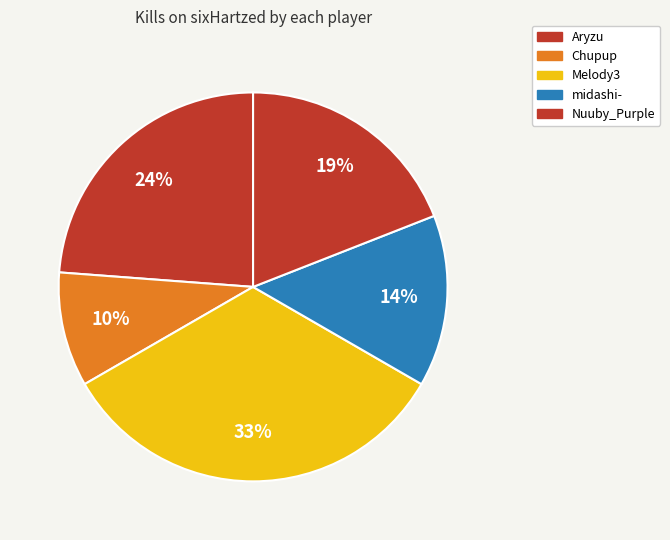

What percentage is the midashi- slice, to the nearest percent?

14%